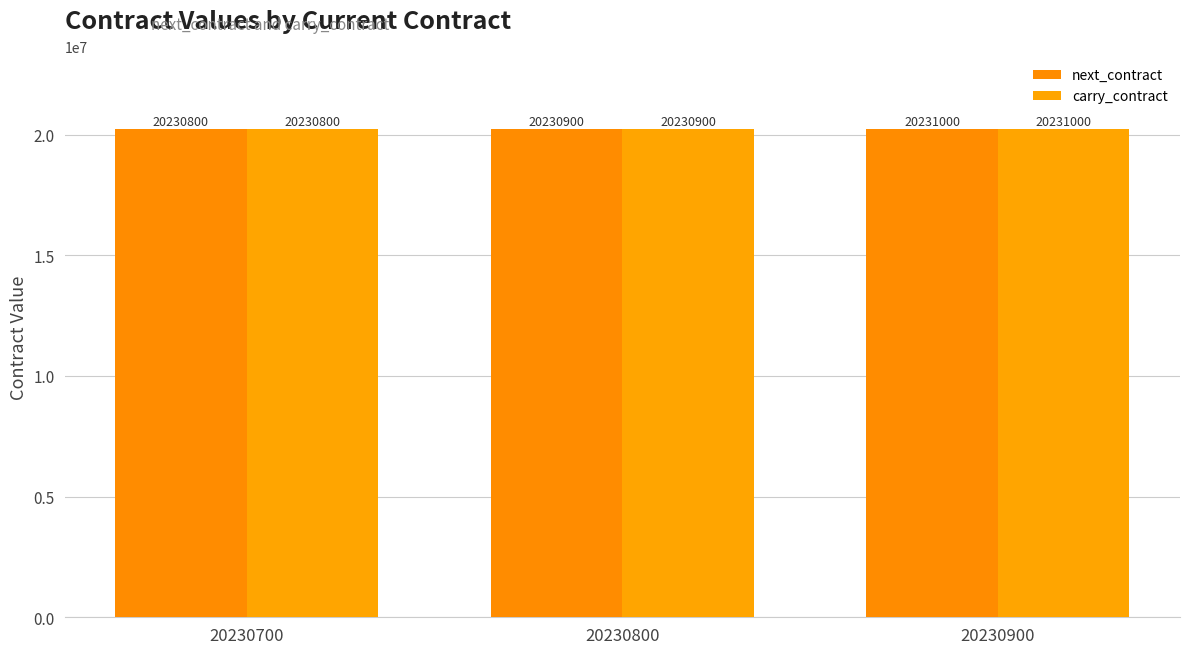

What is the total value across all series at 20230800?

40461800